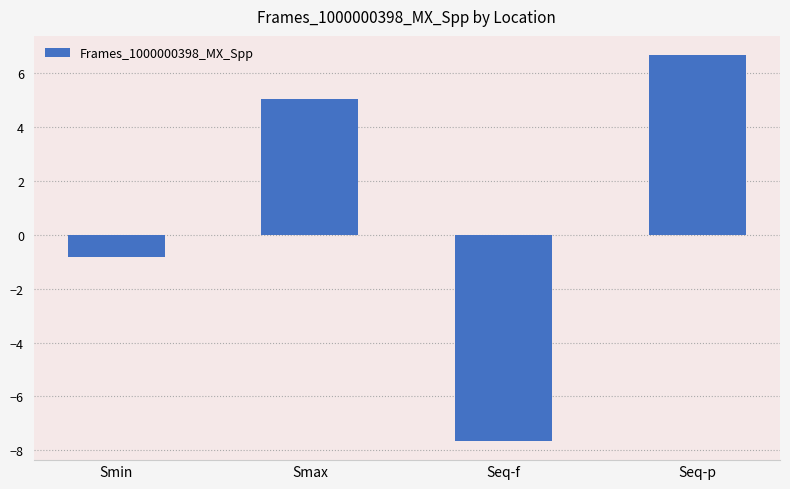

Rank the categories by value from highest to lowest.

Seq-p, Smax, Smin, Seq-f